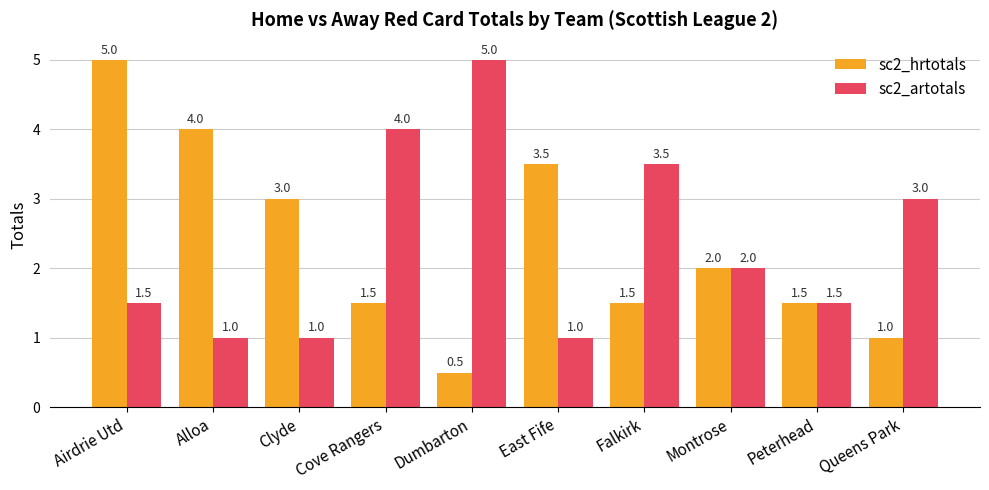

Which series has the largest range (max minus min)?

sc2_hrtotals